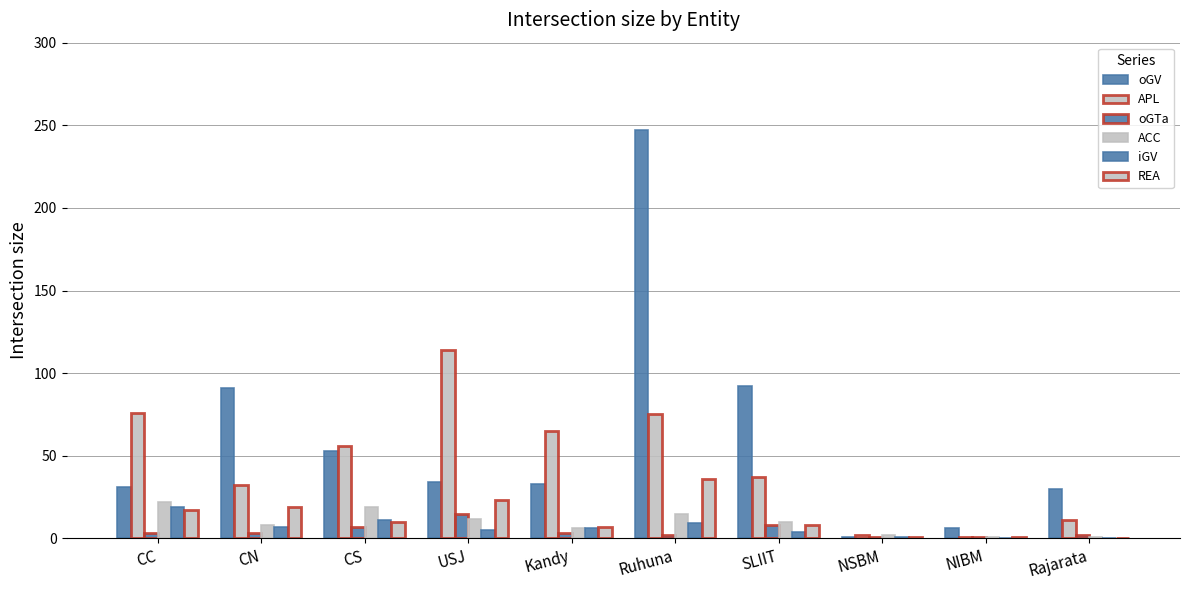

Read the APL value at Ruhuna.

75